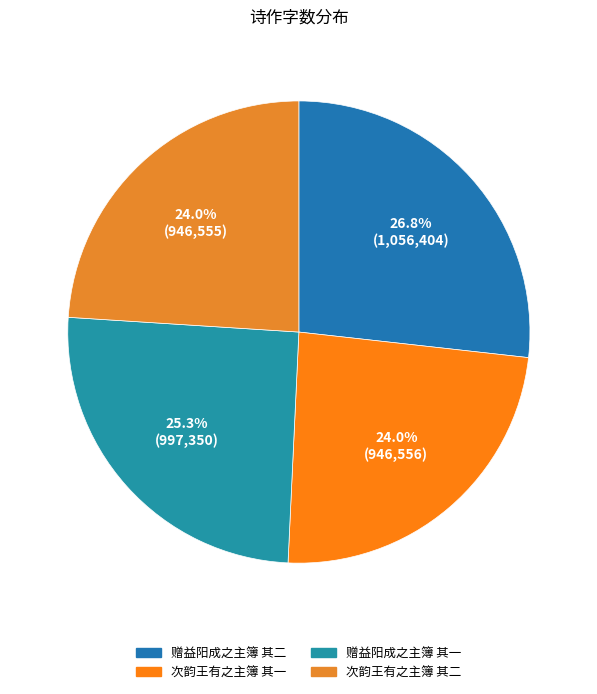

What is the smallest slice in the pie chart?

次韵王有之主簿 其二